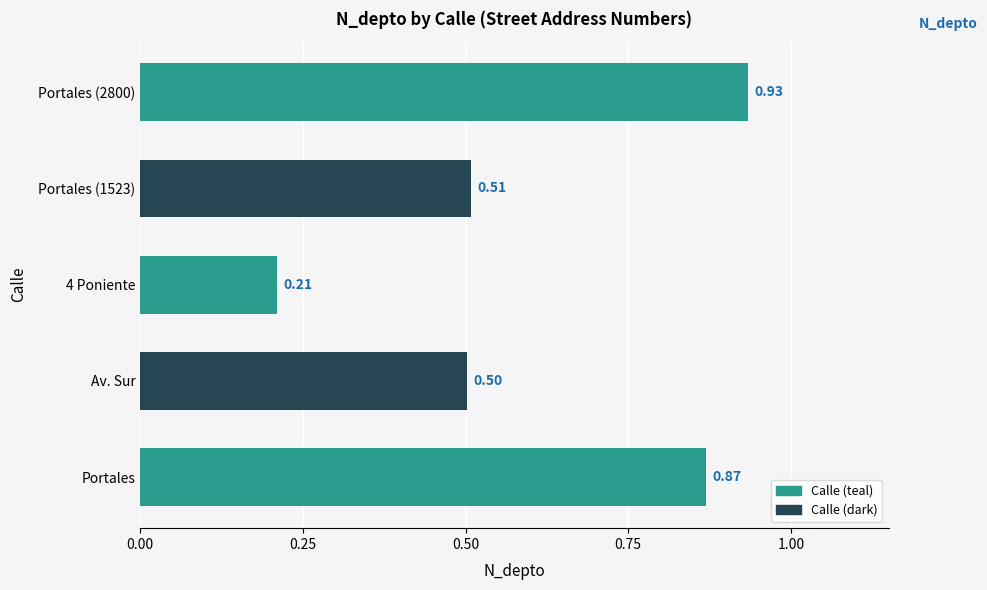

Which category has the lowest value across all series?

4 Poniente